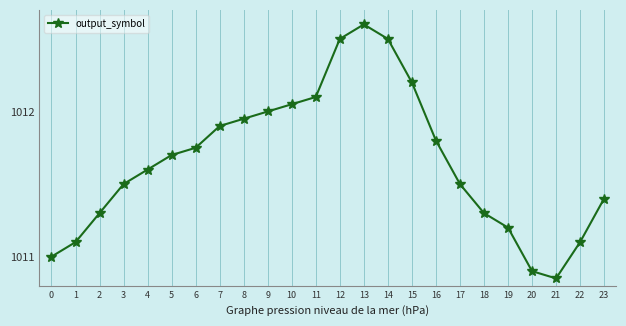

How many distinct data groups are displayed?

1